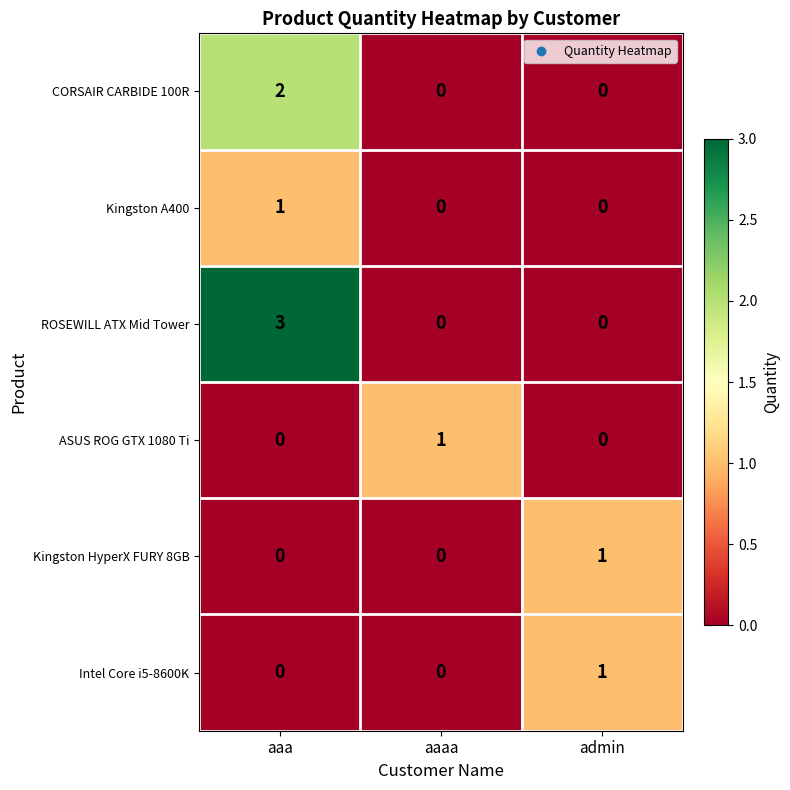

Between aaa and aaaa, which series saw the biggest shift?

ROSEWILL ATX Mid Tower